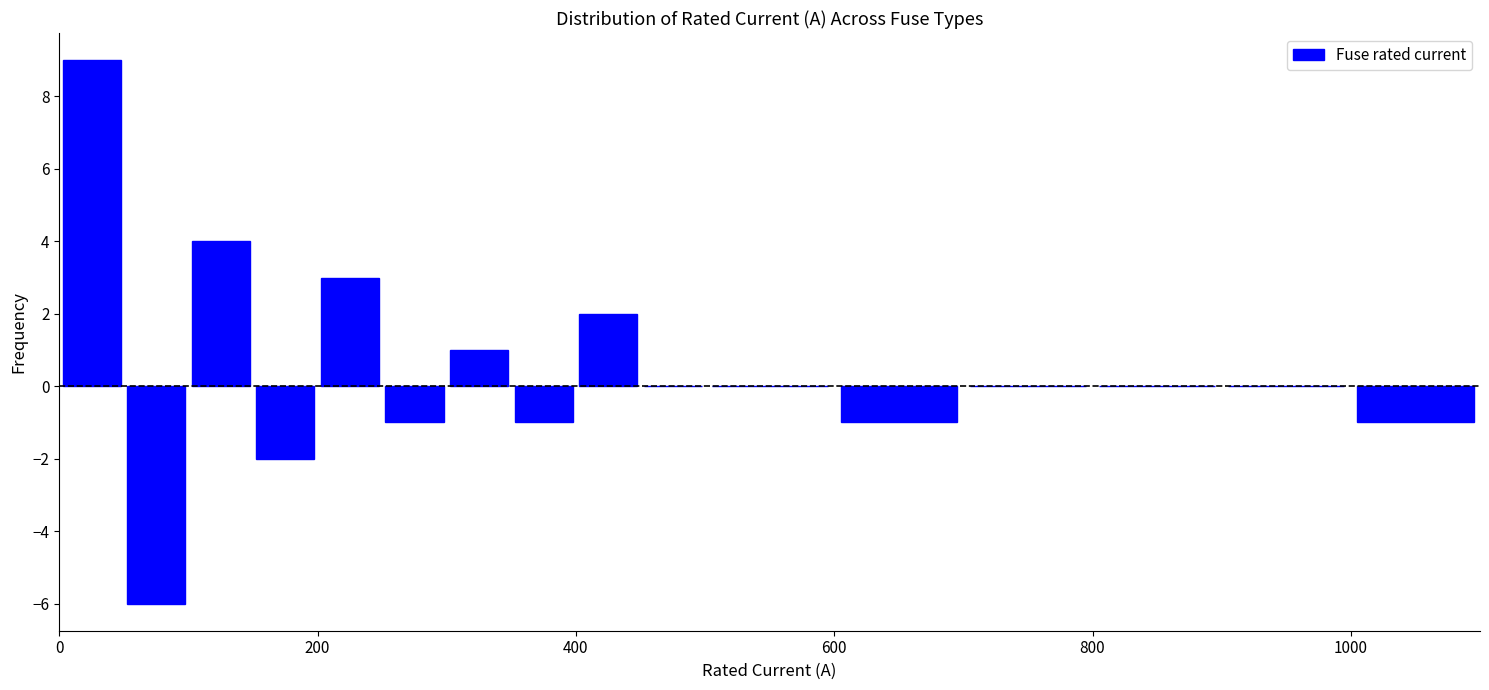

Around what value on the x-axis is the tallest bar? Give the approximate position of its centre, as read against the axis.

20